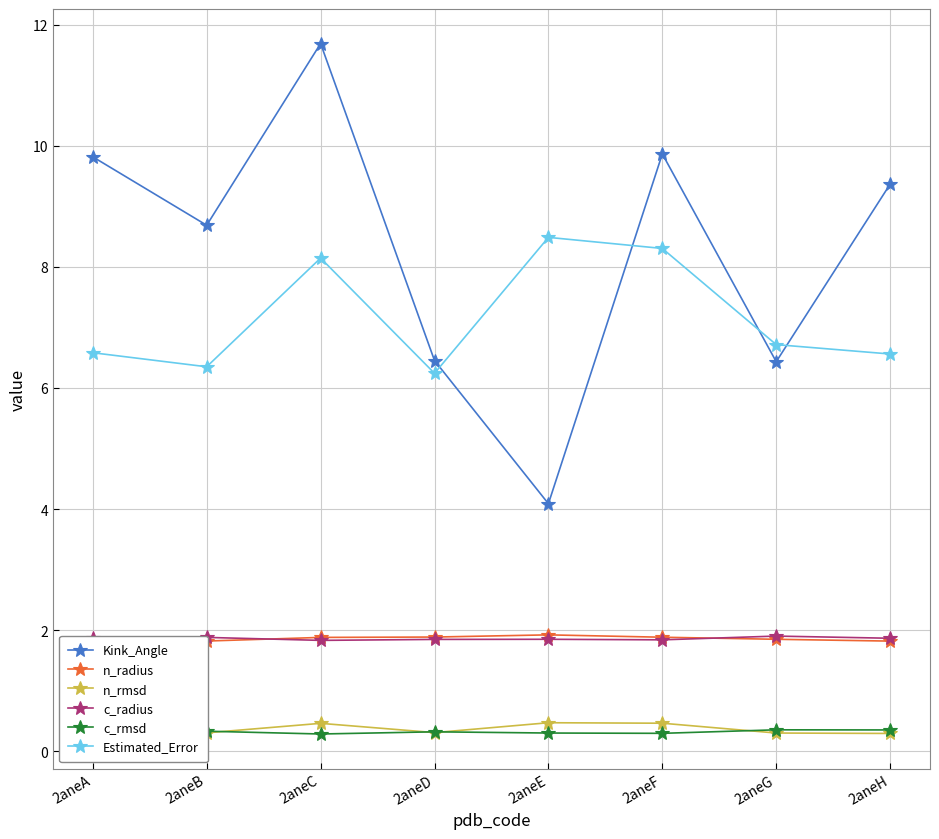

What is the minimum value for n_radius?

1.8